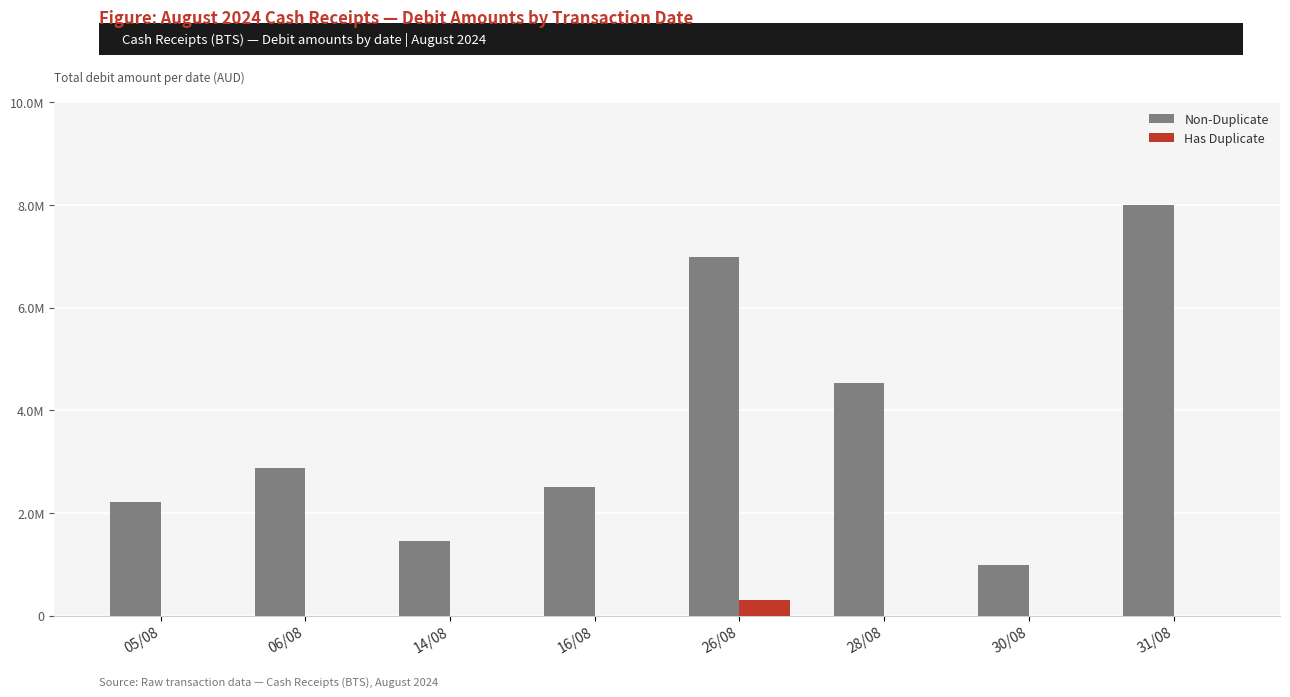

What are all the series names shown in the legend?

Non-Duplicate, Has Duplicate